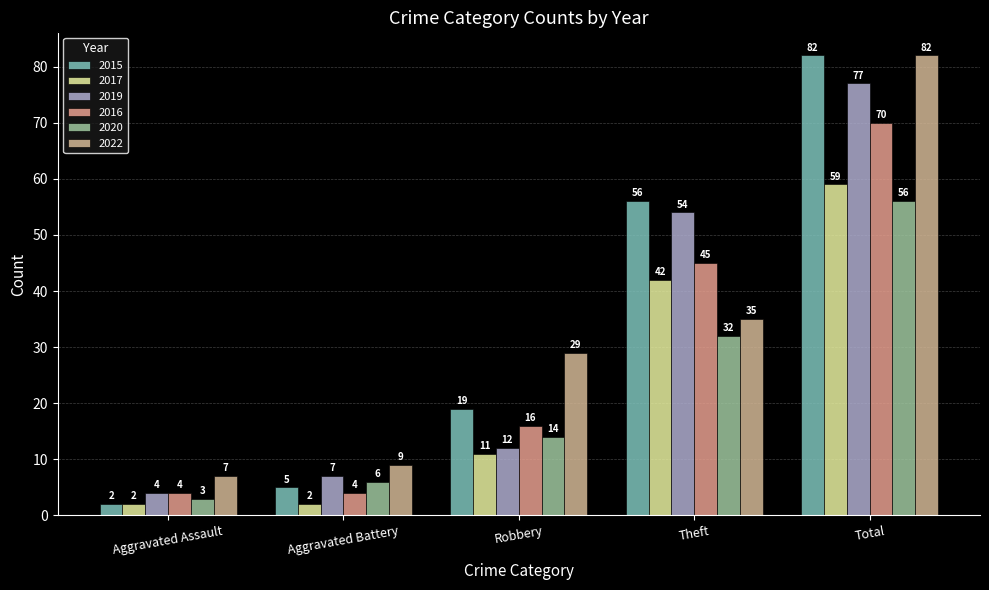

What is the spread (max minus min) of values at Theft?

24